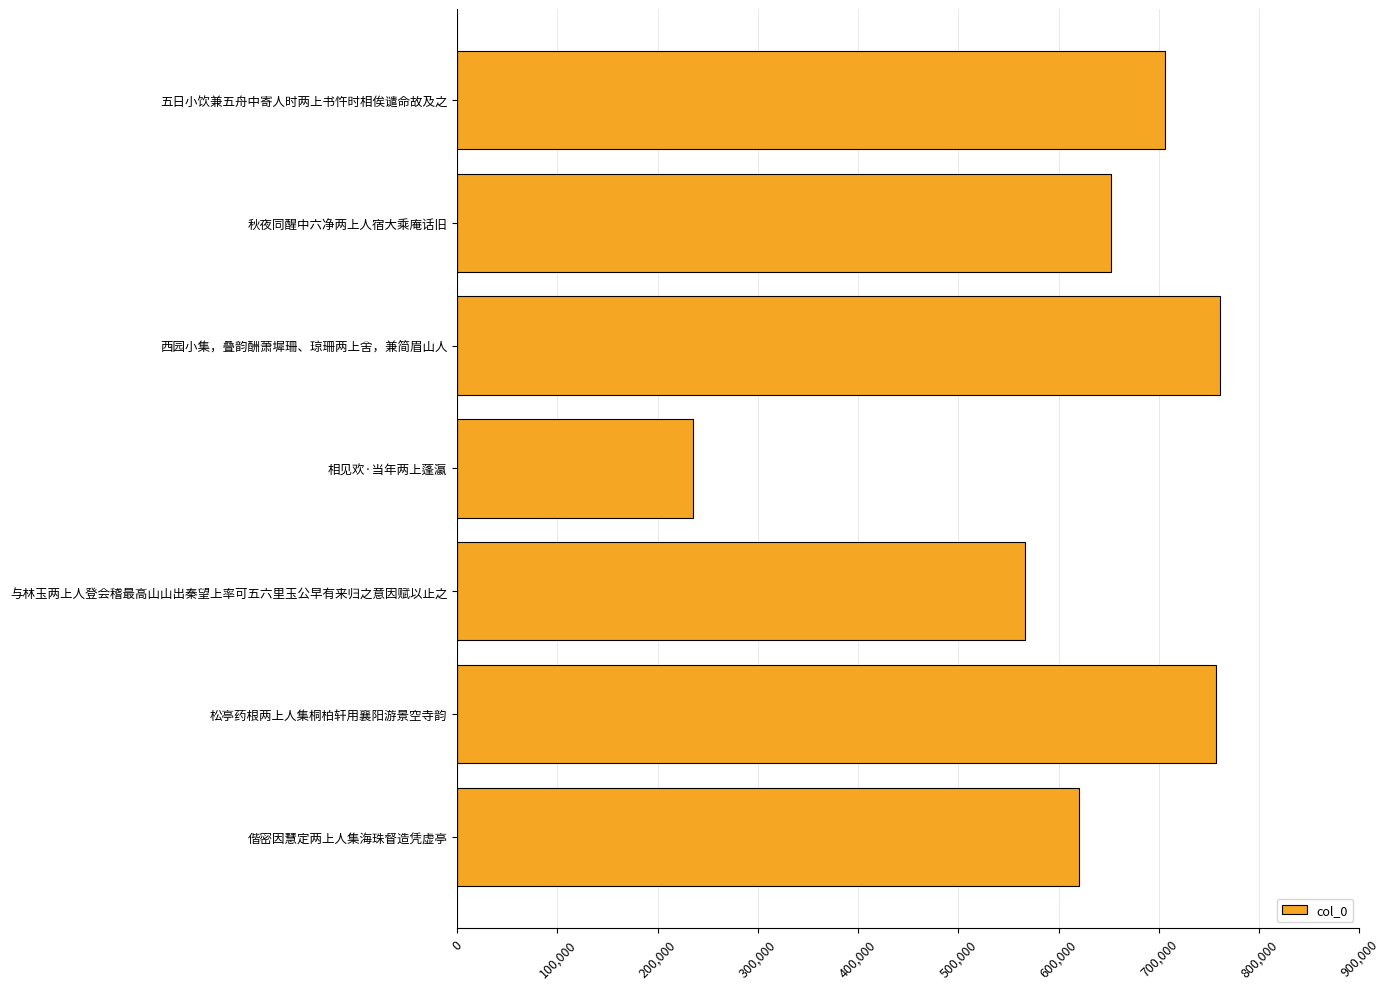

What is the label of the 3rd bar from the top?

西园小集，叠韵酬萧墀珊、琼珊两上舍，兼简眉山人